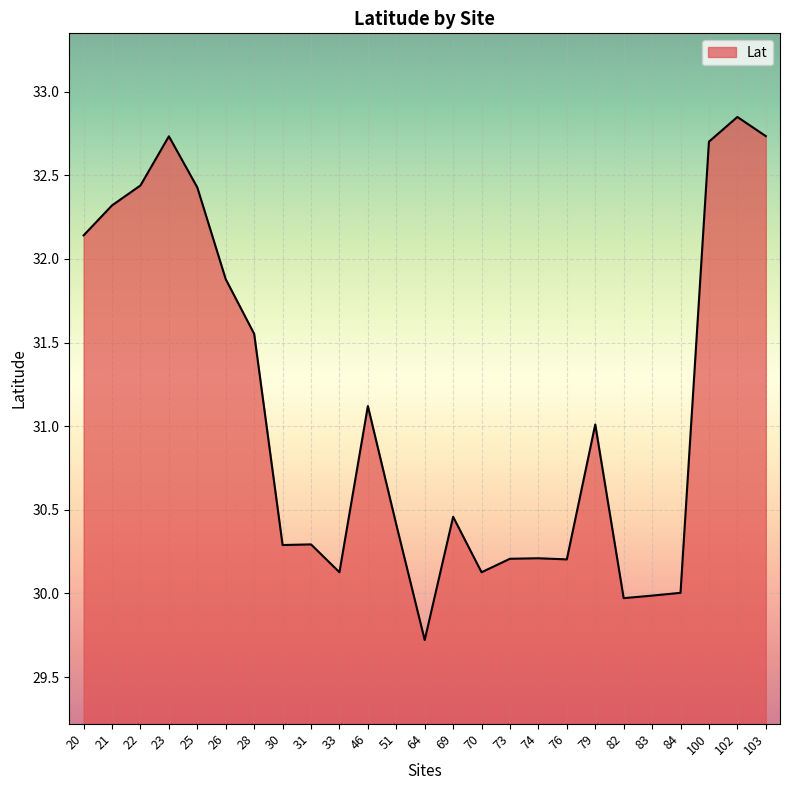

Which category has the highest value across all series?

102